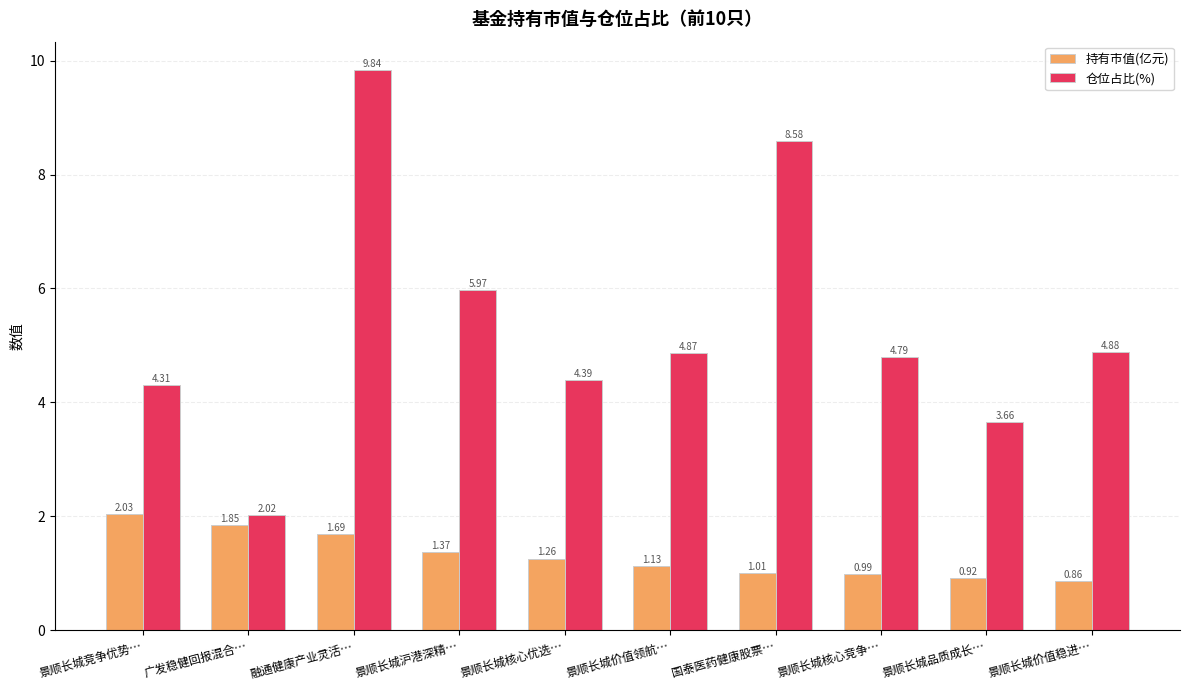

Which label corresponds to the largest value in the chart?

融通健康产业灵活…